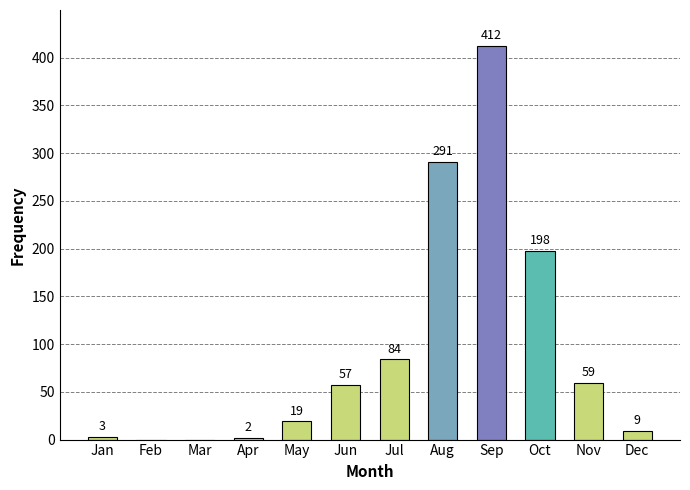

The value at Sep is 412. True or false?

True